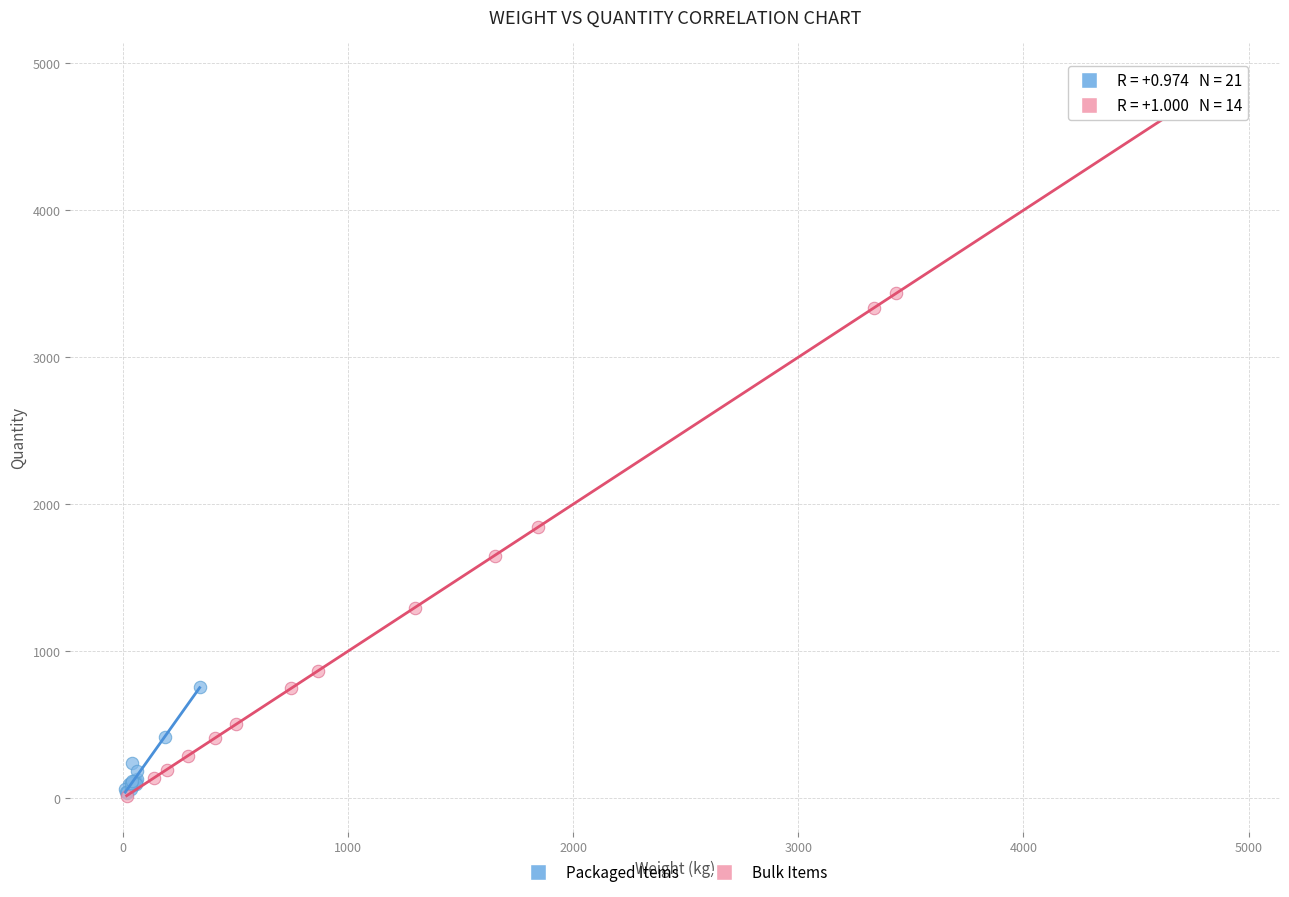

Which series has the largest Y range (max minus min)?

Bulk Items